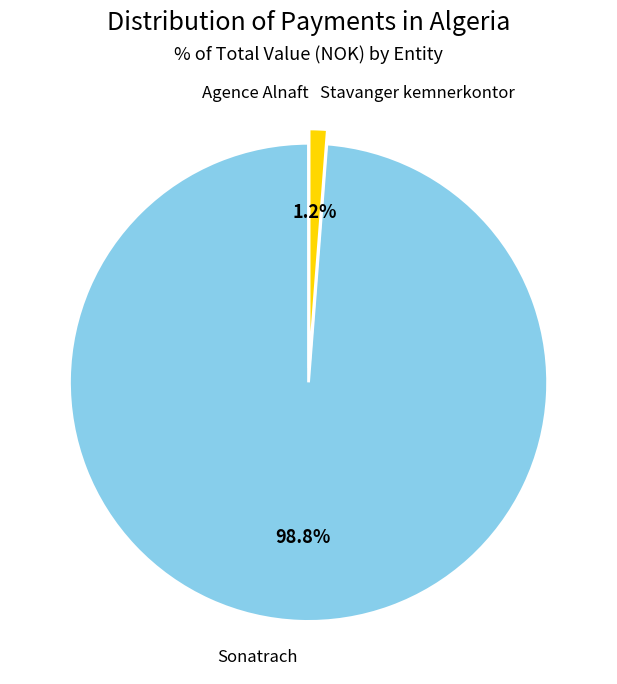

What portion of the pie excludes Sonatrach?

1.2%